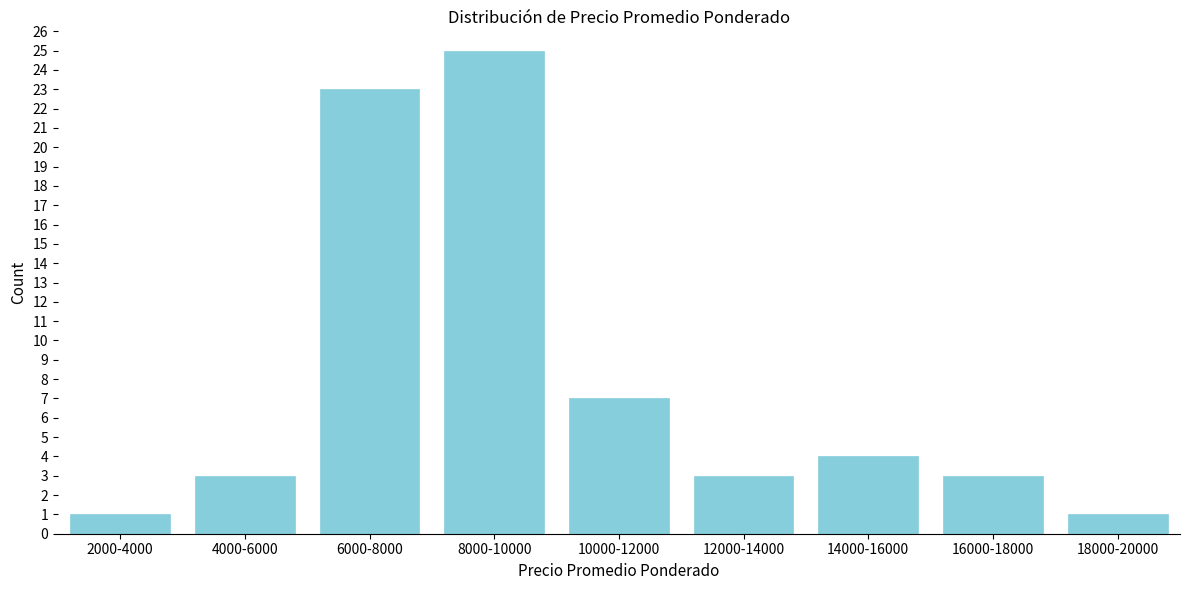

Reading right to left, transcribe all the data shown in this chart.

1	3	4	3	7	25	23	3	1